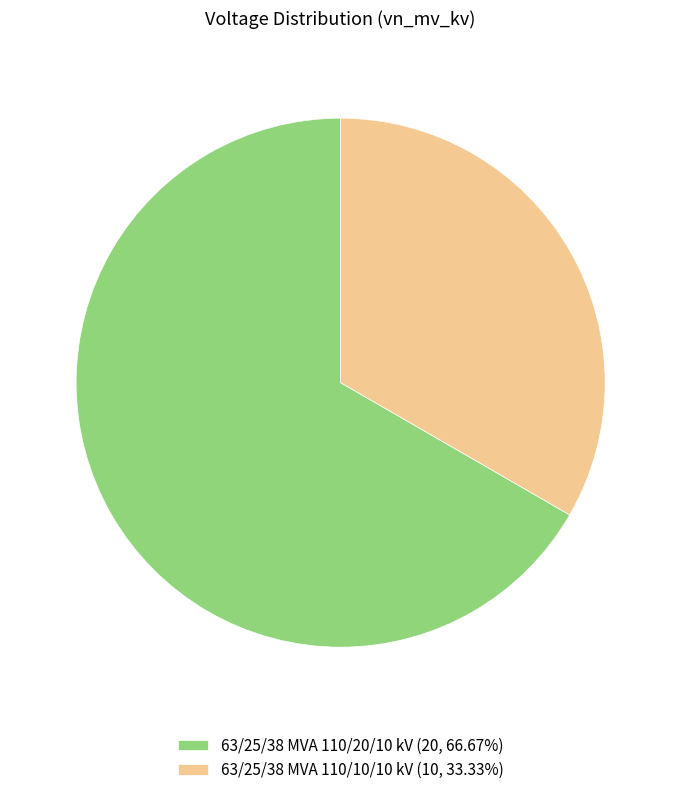

Do 63/25/38 MVA 110/10/10 kV (10, 33.33%) and 63/25/38 MVA 110/20/10 kV (20, 66.67%) together represent more than half of the pie?

Yes